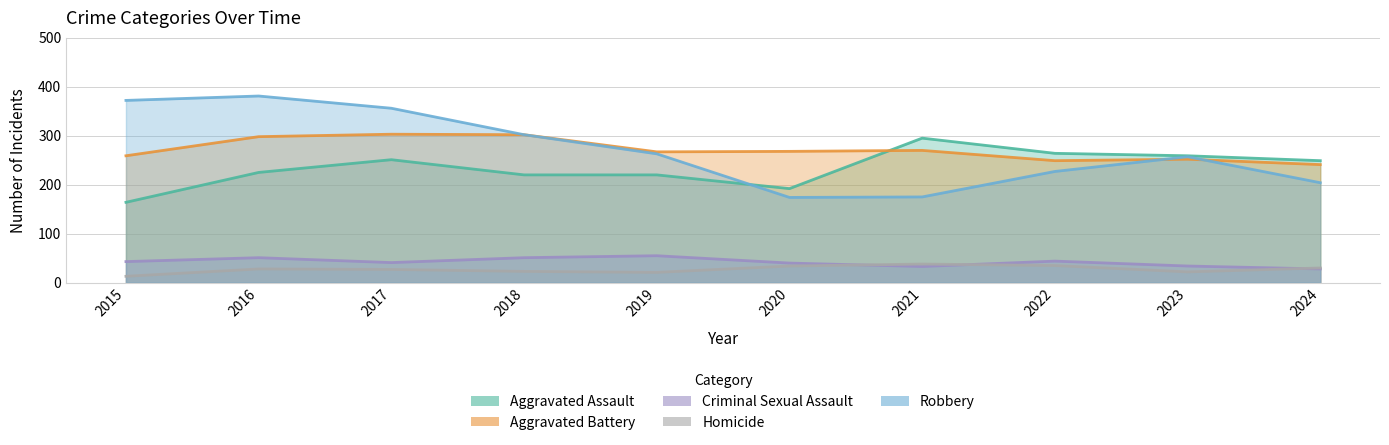

Where is Criminal Sexual Assault nearest to the value 41?

2017